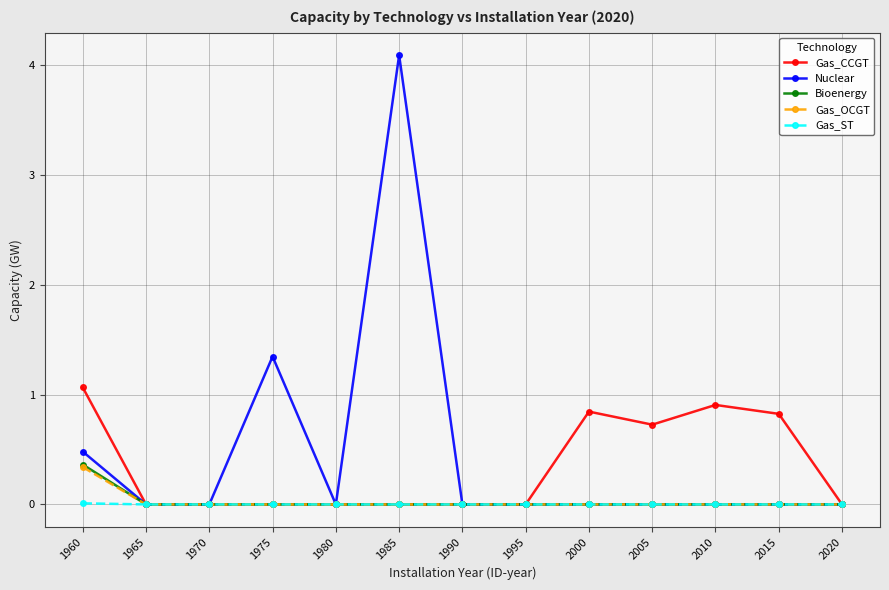

Is it true that Bioenergy equals 0.0 at 1980?

True